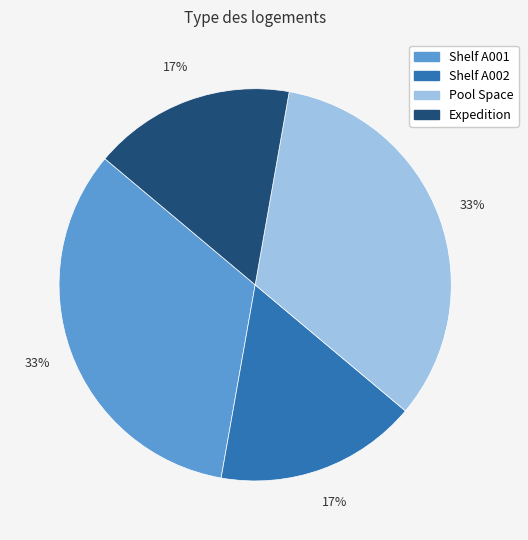

How many segments does this pie chart have?

4